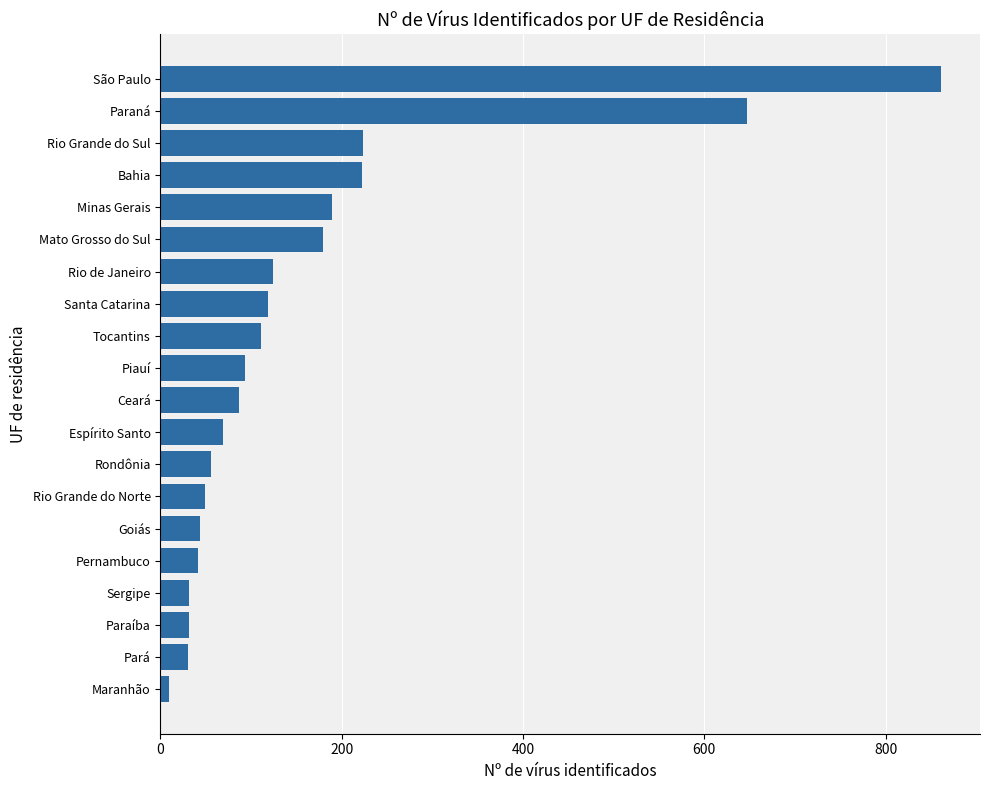

What is the greatest value displayed?

861